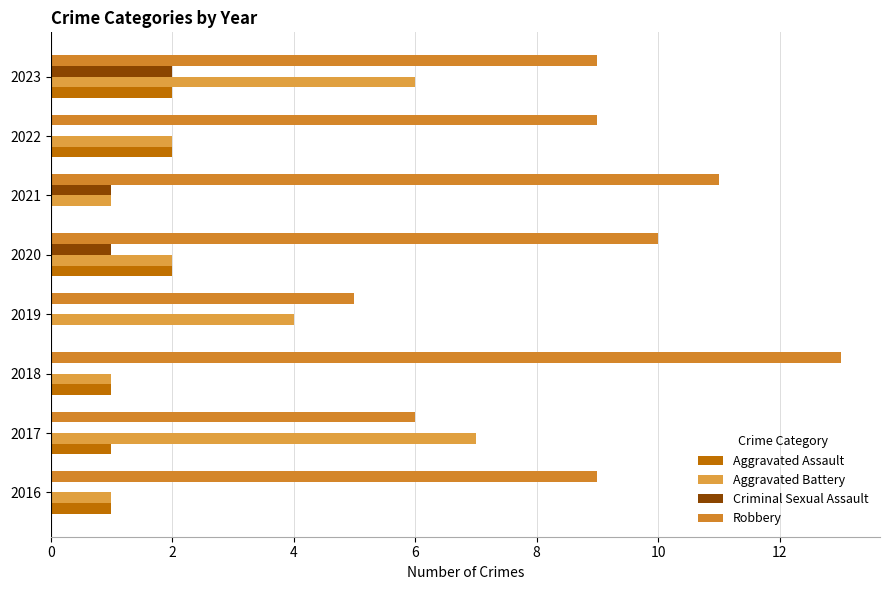

Count the Criminal Sexual Assault values in the range 0 to 1.

7